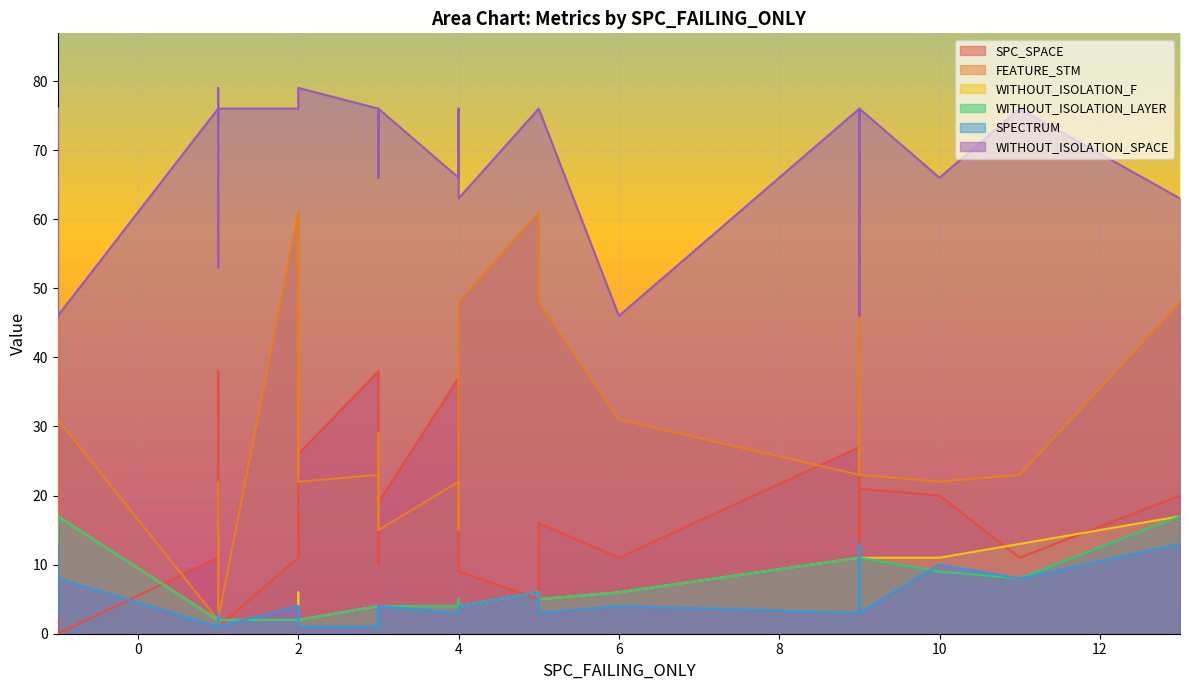

Between 1 and 1, which series saw the biggest shift?

SPC_SPACE